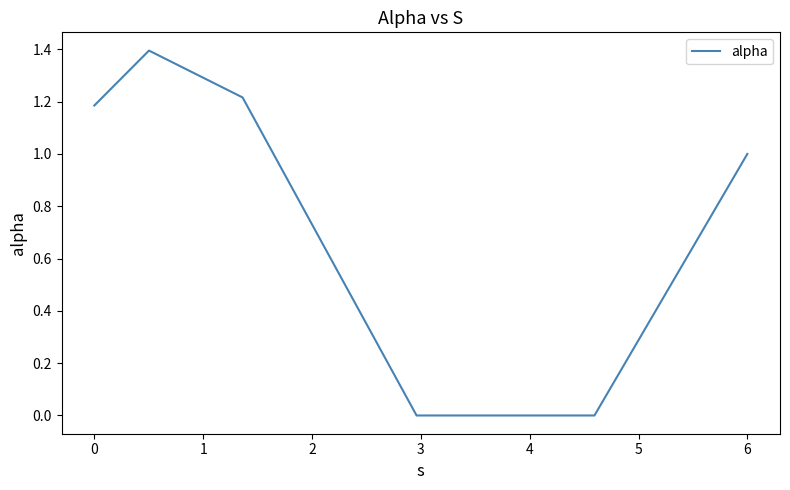

How many values are between 0 and 1?

3